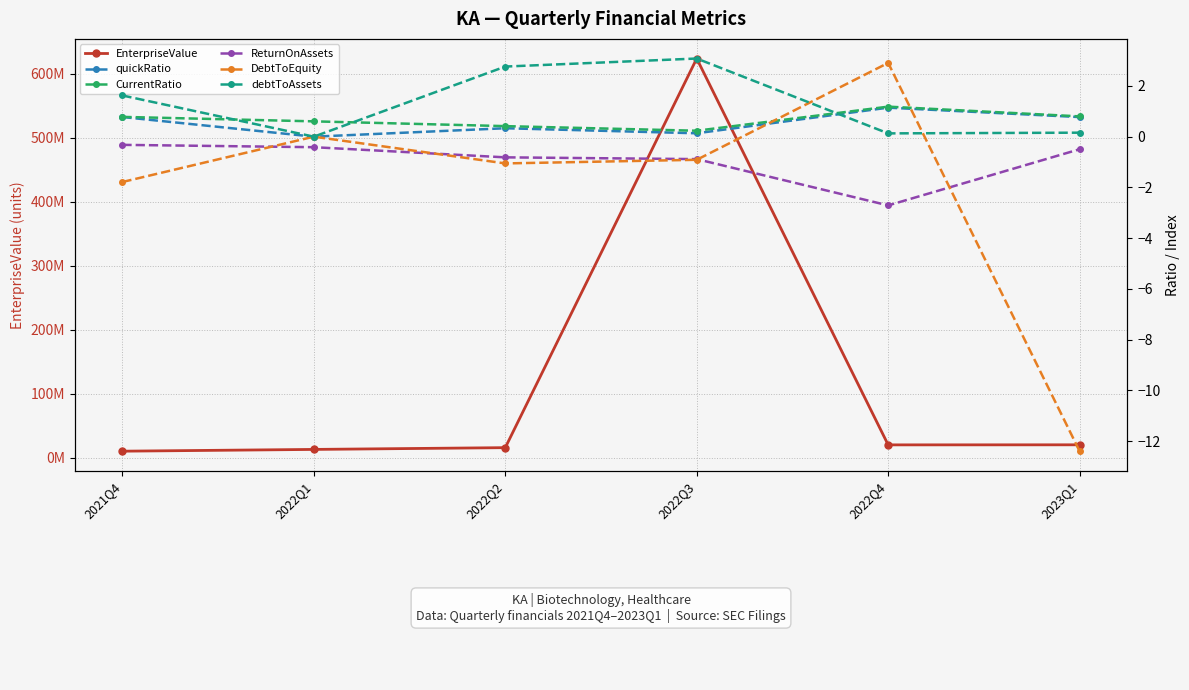

Reading left to right, list all the values displayed in this chart.

EnterpriseValue: 10543000.0	13300500.0	16058000.0	623599765.5	20398100.0	20494910.0
quickRatio: 0.8	0.0	0.3	0.1	1.1	0.8
CurrentRatio: 0.8	0.6	0.4	0.2	1.2	0.8
ReturnOnAssets: -0.3	-0.4	-0.8	-0.9	-2.7	-0.5
DebtToEquity: -1.8	0.0	-1.1	-0.9	2.9	-12.4
debtToAssets: 1.6	0.0	2.8	3.1	0.1	0.2